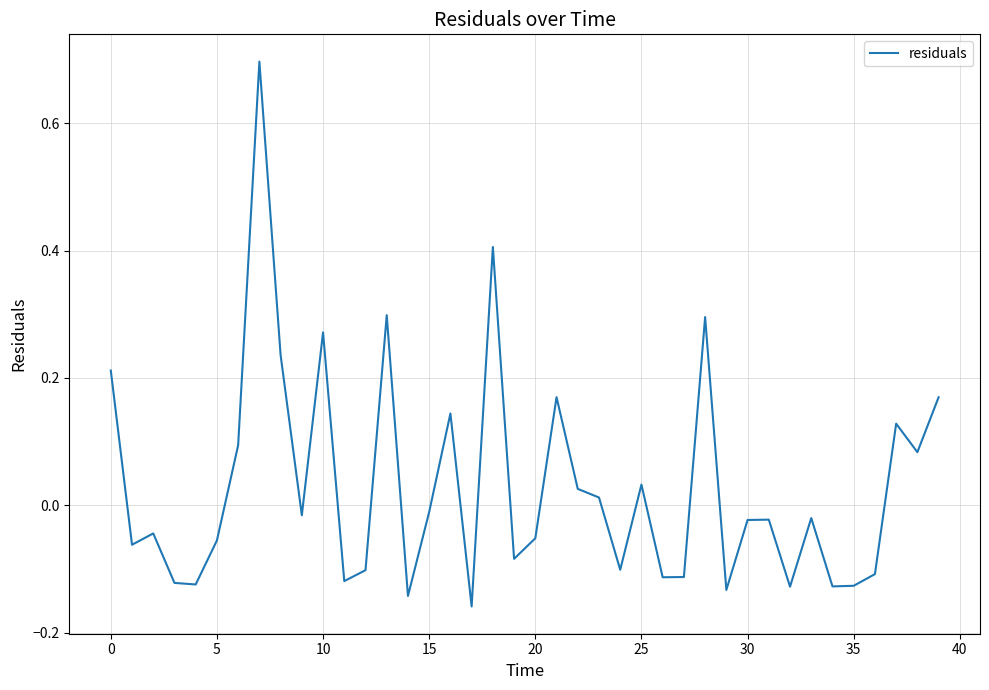

What is the maximum value shown in the chart?

0.7